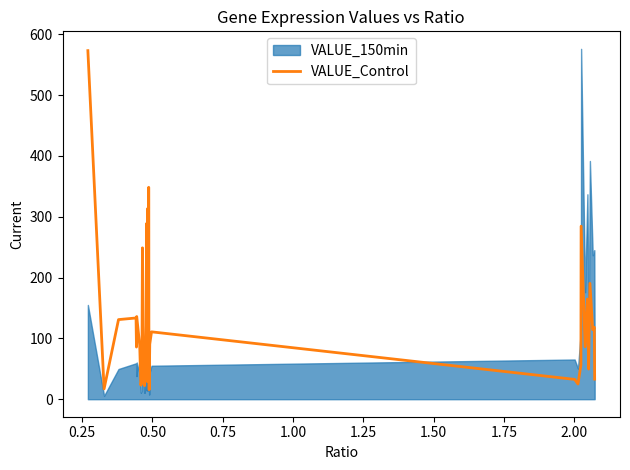

How many values are below 88?

20